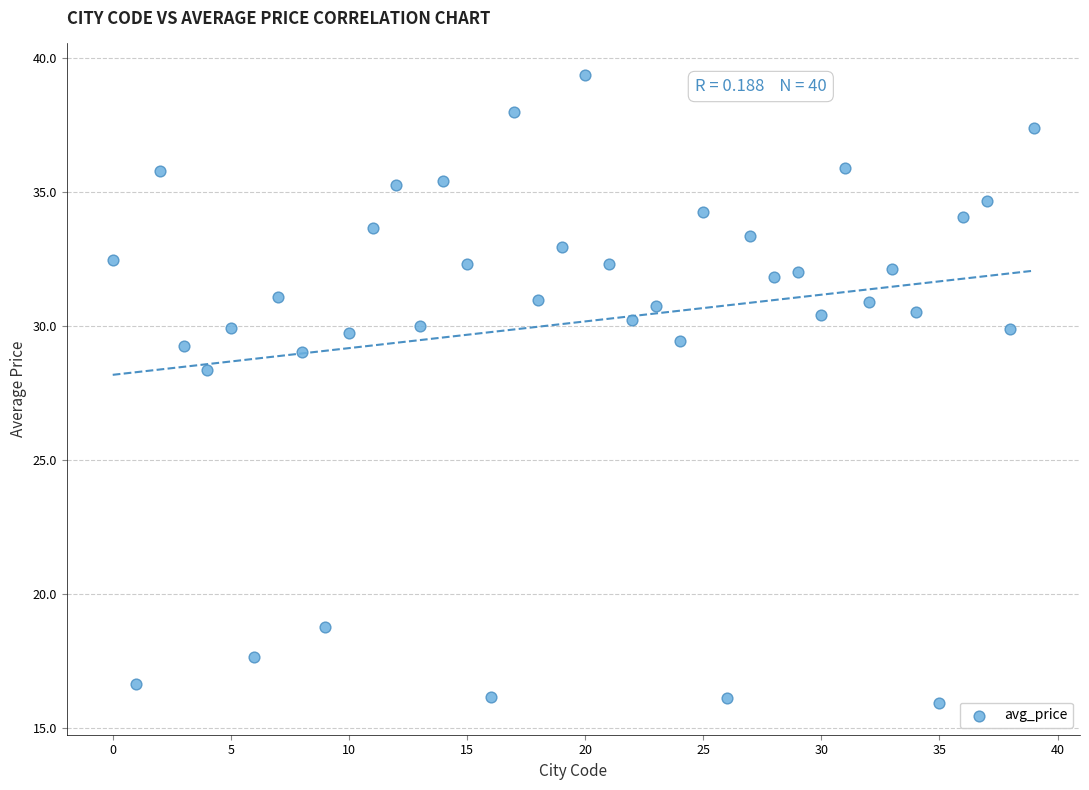

What Y value in the scatter plot is closest to 27?

28.4